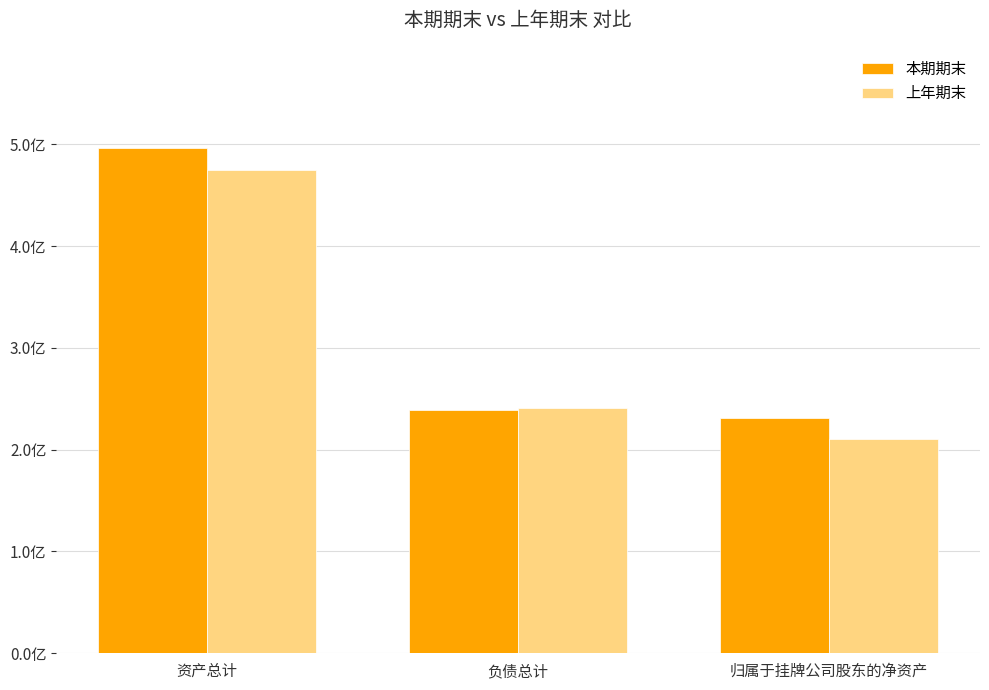

What are all the series names shown in the legend?

本期期末, 上年期末